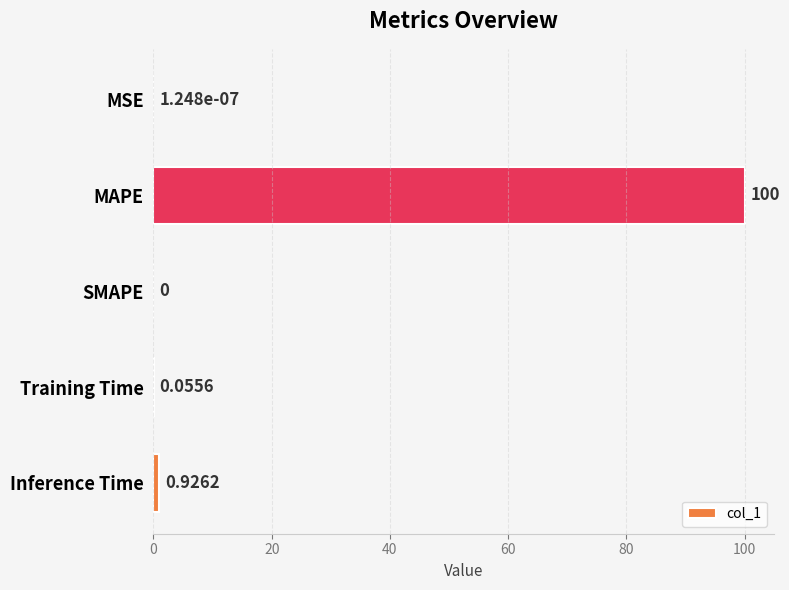

Which label corresponds to the largest value in the chart?

MAPE